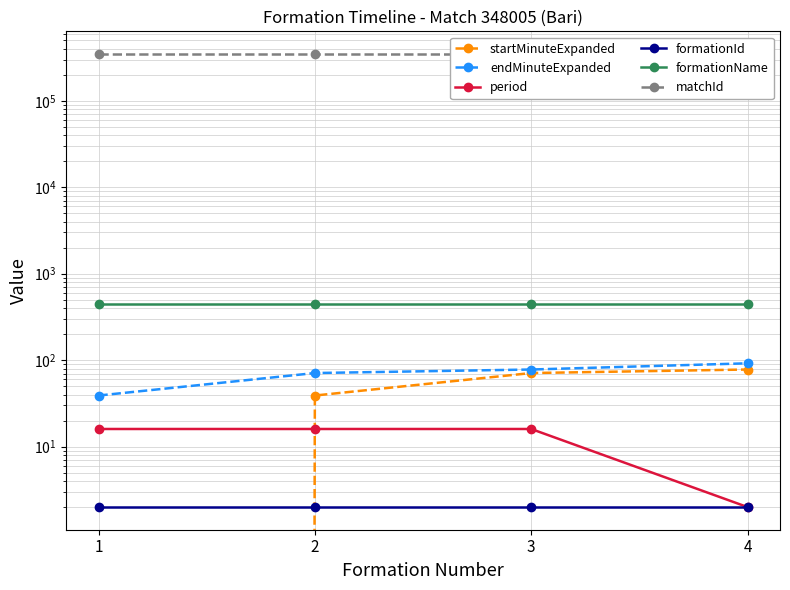

Which has a higher value, 1 or 4?

4